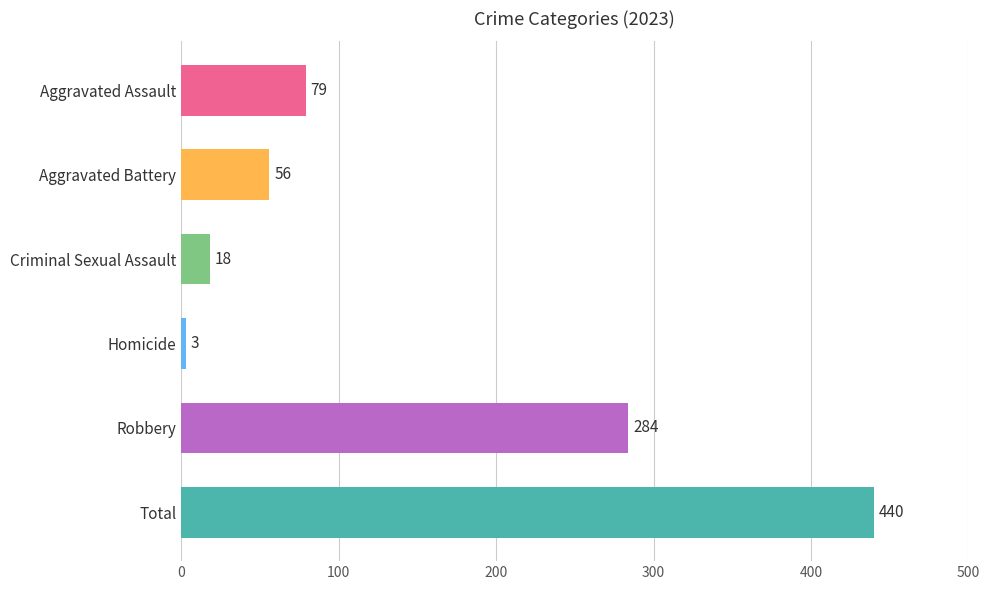

Read the value at Aggravated Assault, to the nearest 10.

80